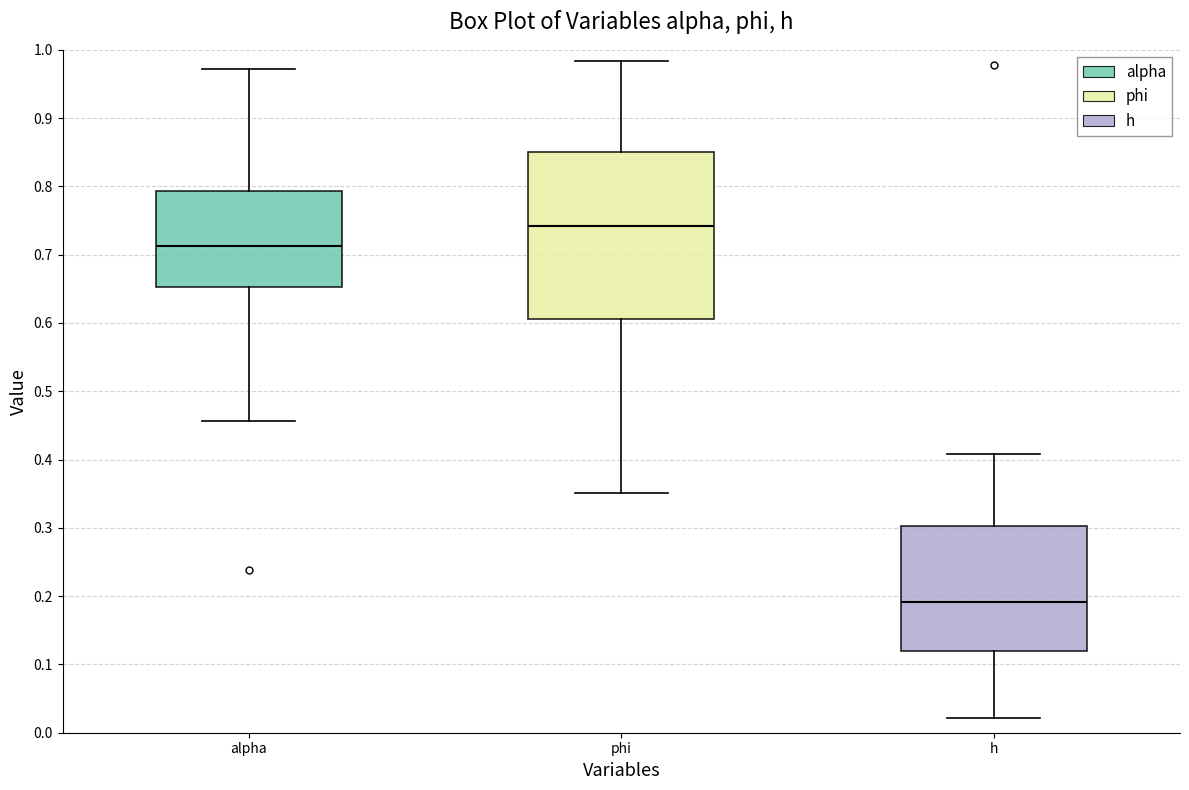

Reading left to right, transcribe this box plot: for each box, give where its median line is, the range the box spans, and where its two whiskers end, as read against the y-axis. The values are not printed on the chart, so give them approximately, as read against the axis.

alpha: median 0.71, box 0.65 to 0.79, whiskers 0.46 to 0.97
phi: median 0.74, box 0.61 to 0.85, whiskers 0.35 to 0.98
h: median 0.19, box 0.12 to 0.30, whiskers 0.02 to 0.41